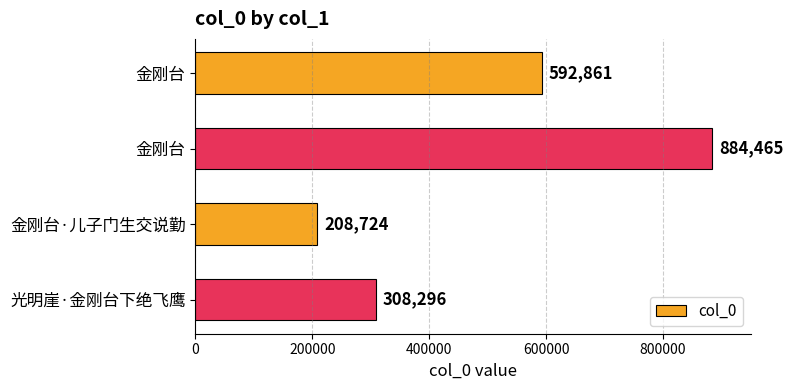

How many bars are there in total?

4